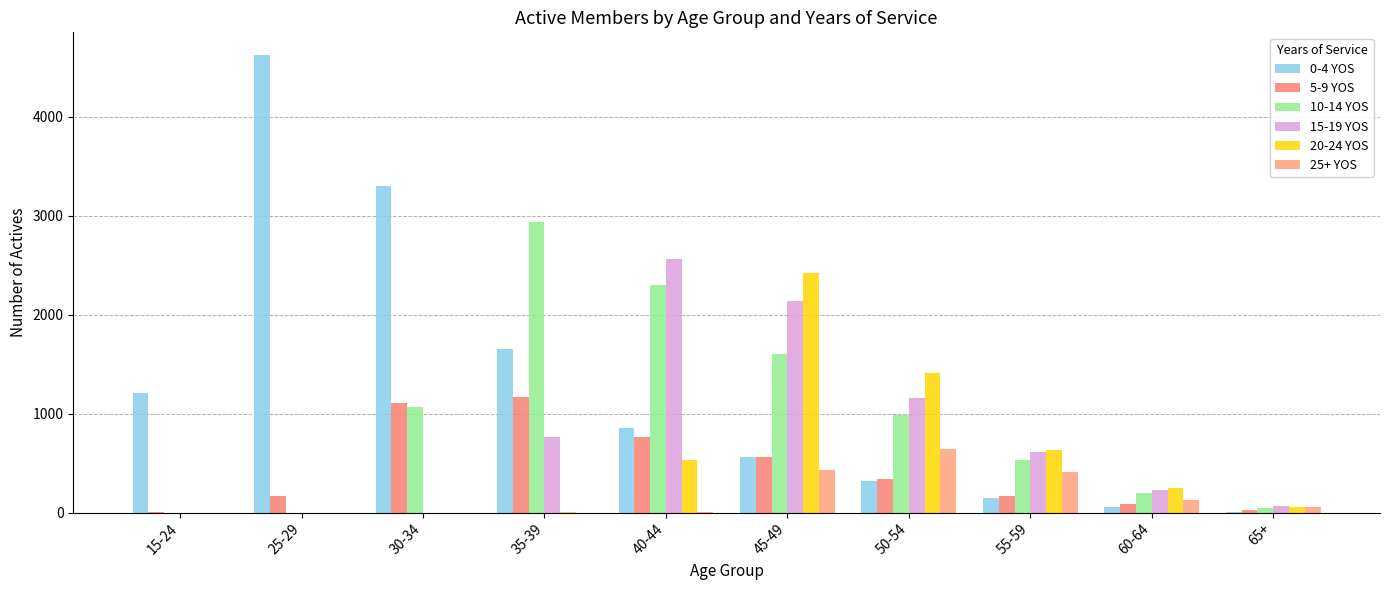

Are the bars horizontal?

No